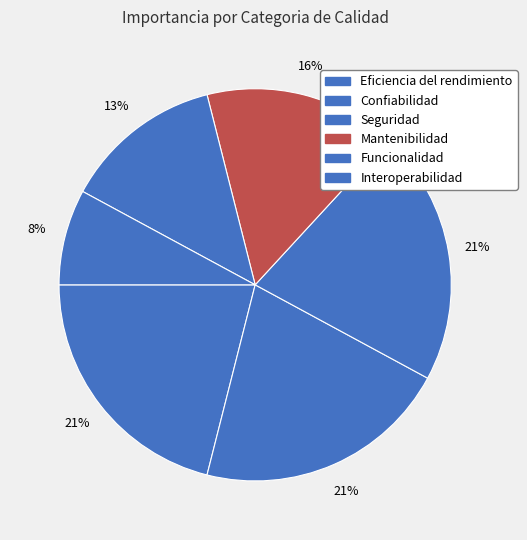

Which slice is the largest?

Confiabilidad (Madurez)